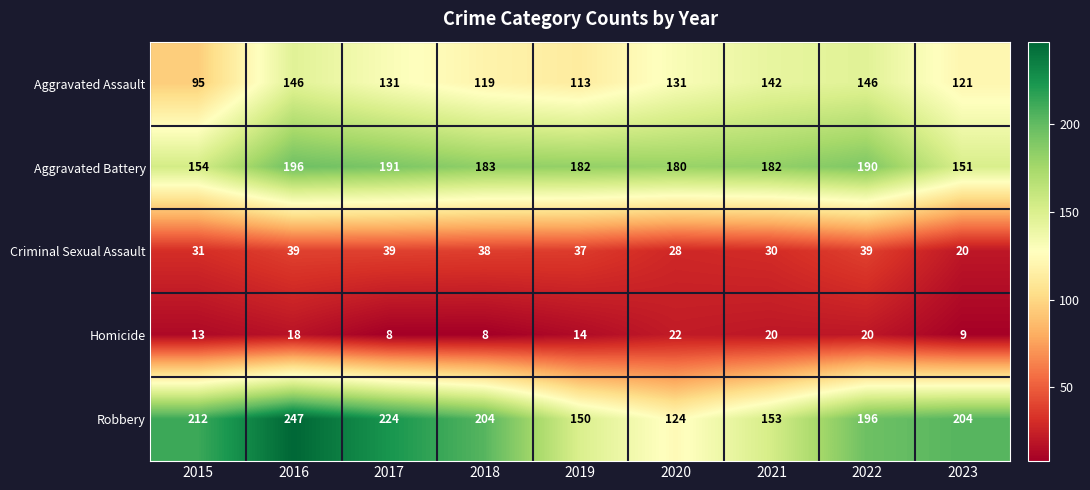

At how many categories does at least one series exceed 98?

9